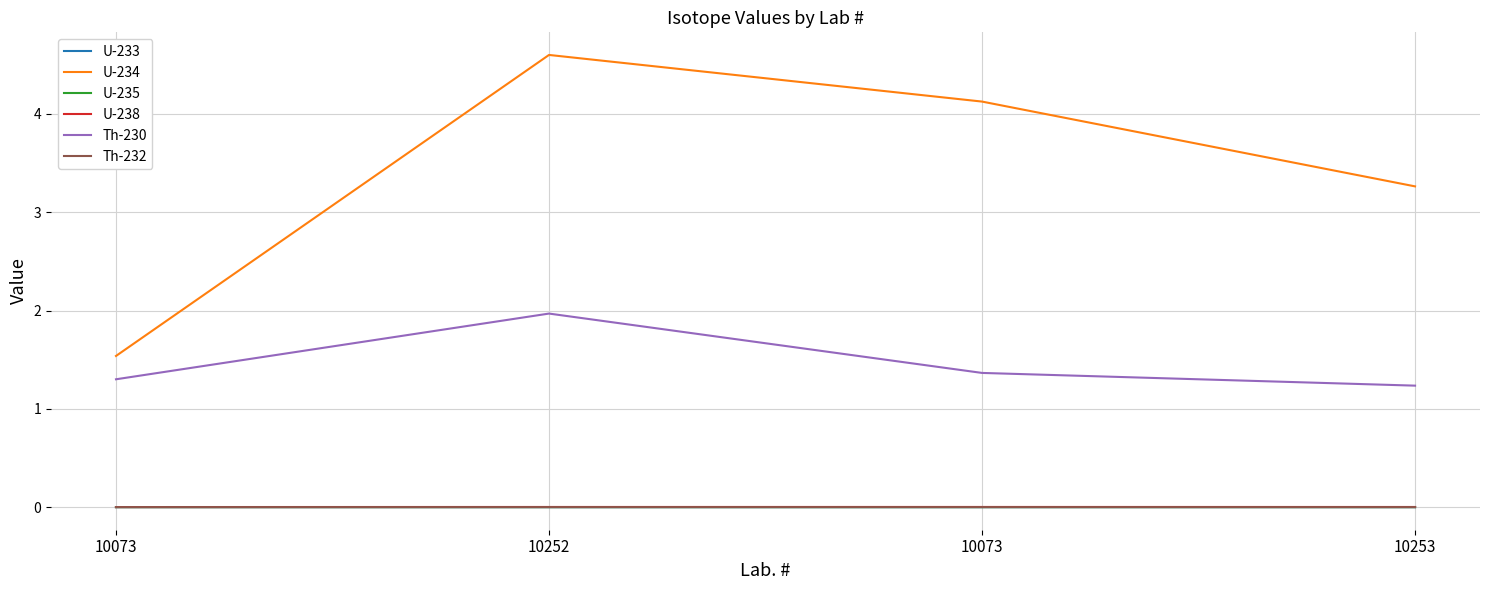

What is the difference between the maximum and minimum values in the Th-230 series?

0.7